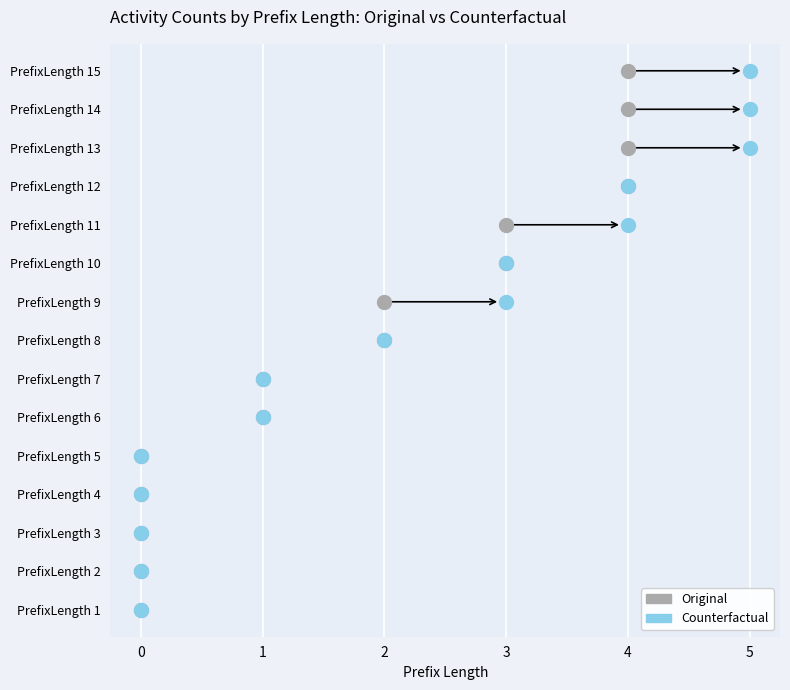

What are all the series names shown in the legend?

Original, Counterfactual